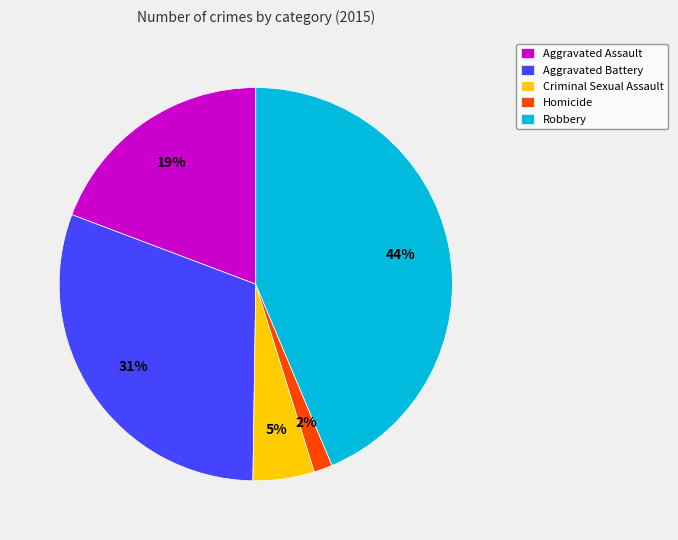

Is it true that Robbery is 50% of the pie?

False